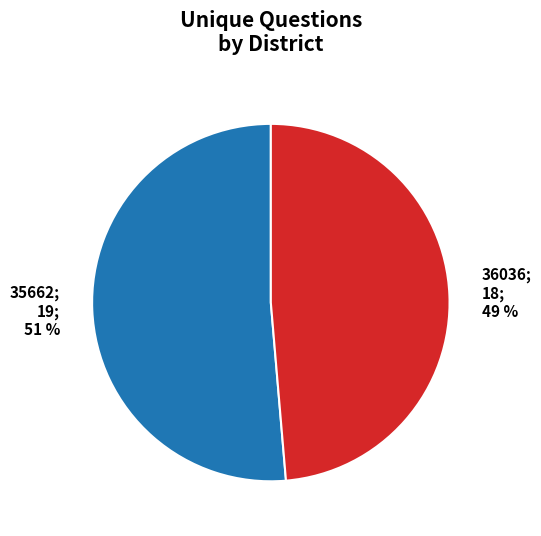

Is there a majority slice in this chart?

Yes